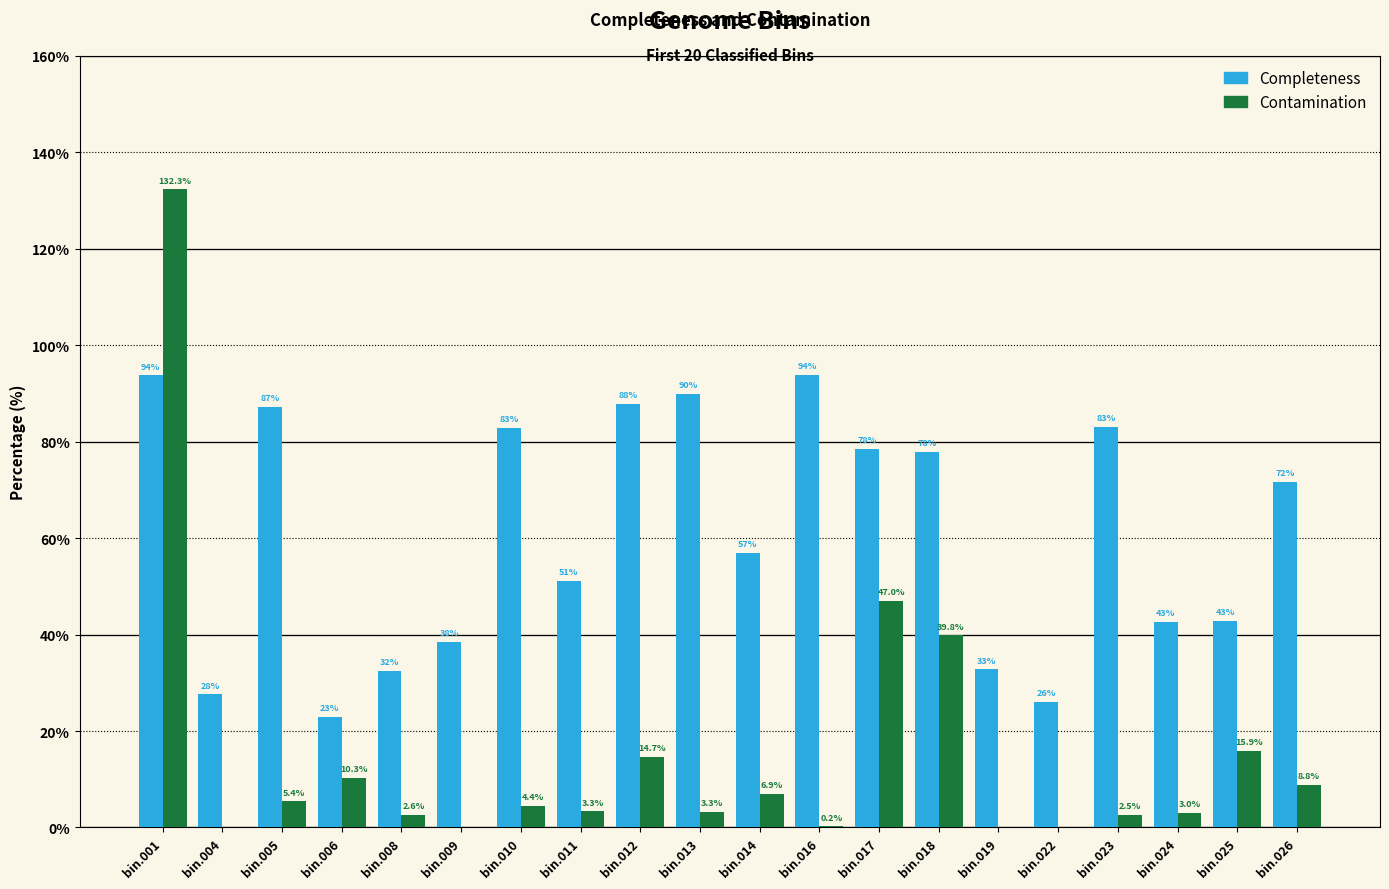

Reading left to right, what are all the values shown in this chart?

Completeness: bin.001=93.7	bin.004=27.6	bin.005=87.2	bin.006=22.9	bin.008=32.5	bin.009=38.4	bin.010=82.8	bin.011=51.1	bin.012=87.8	bin.013=89.9	bin.014=56.9	bin.016=93.8	bin.017=78.5	bin.018=78.0	bin.019=32.8	bin.022=26.1	bin.023=83.1	bin.024=42.7	bin.025=42.8	bin.026=71.7
Contamination: bin.001=132.3	bin.004=0.0	bin.005=5.4	bin.006=10.3	bin.008=2.6	bin.009=0.0	bin.010=4.4	bin.011=3.3	bin.012=14.7	bin.013=3.3	bin.014=6.9	bin.016=0.2	bin.017=47.0	bin.018=39.8	bin.019=0.0	bin.022=0.0	bin.023=2.5	bin.024=3.0	bin.025=15.9	bin.026=8.8